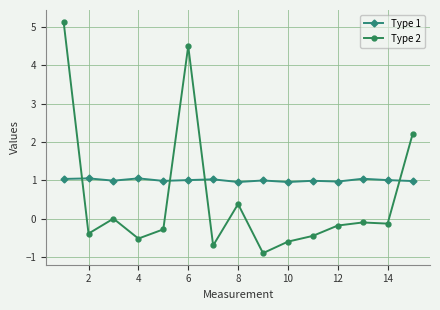

In Type 2, how many points are higher than both neighbors (excluding endpoints)?

4